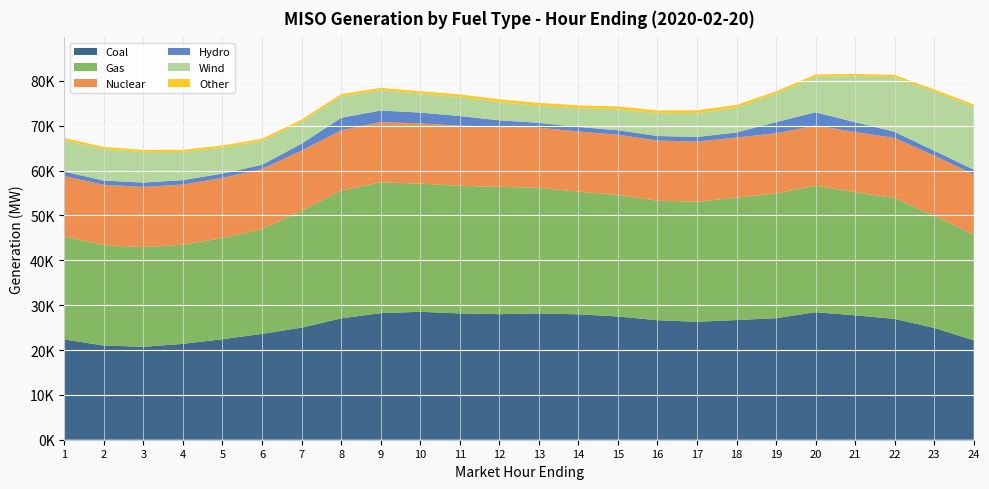

Reading right to left, list all the values displayed in this chart.

Coal: 22153.2	24922.9	26943.4	27736.8	28432.0	27100.6	26690.7	26289.0	26651.4	27477.2	27959.3	28149.5	27992.0	28167.8	28518.6	28229.8	27053.8	24991.9	23609.7	22408.7	21375.8	20719.5	21008.8	22339.4
Gas: 23588.8	25014.6	26923.4	27465.0	28221.4	27813.9	27284.3	26762.7	26639.9	27104.4	27356.8	28009.8	28409.9	28443.5	28585.4	29170.2	28501.0	26037.0	23346.8	22548.4	22121.0	22236.8	22396.7	23015.5
Nuclear: 13420.4	13411.2	13406.4	13411.0	13412.1	13409.0	13411.6	13421.2	13420.0	13409.9	13409.6	13409.4	13415.8	13410.8	13417.4	13421.9	13423.4	13426.8	13426.3	13423.0	13417.4	13418.2	13420.8	13419.6
Hydro: 1067.8	1086.3	1378.8	2176.0	2941.6	2490.1	1124.6	1030.1	1012.3	1014.8	1010.9	1088.5	1406.9	2144.9	2419.3	2576.2	2787.0	1543.8	921.3	957.8	976.3	964.1	955.3	998.9
Wind: 14021.4	13188.9	12188.5	10275.8	7942.6	6344.1	5547.8	5321.7	5068.9	4670.8	4182.1	3810.5	4058.7	4254.8	4246.6	4544.3	4799.0	4873.6	5301.8	5780.1	6262.7	6774.7	7006.2	6997.0
Other: 494.7	483.0	489.6	483.5	490.6	522.0	592.4	628.9	634.0	638.8	626.6	633.4	629.3	581.6	517.6	508.6	509.1	501.5	491.1	488.9	491.8	493.0	492.3	495.0